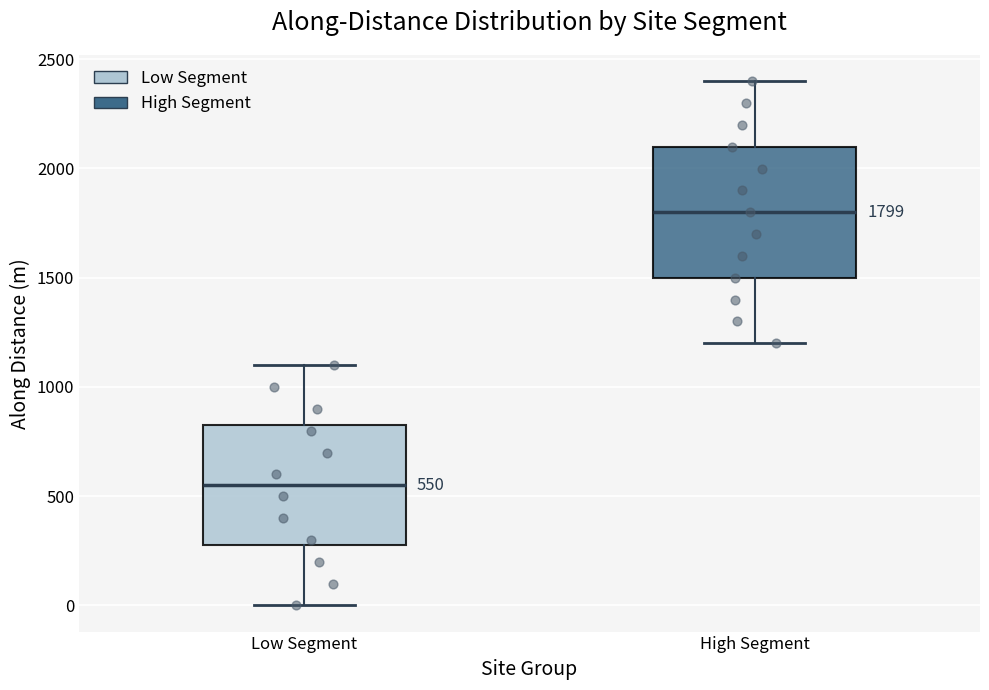

Which box has the highest median line?

High Segment